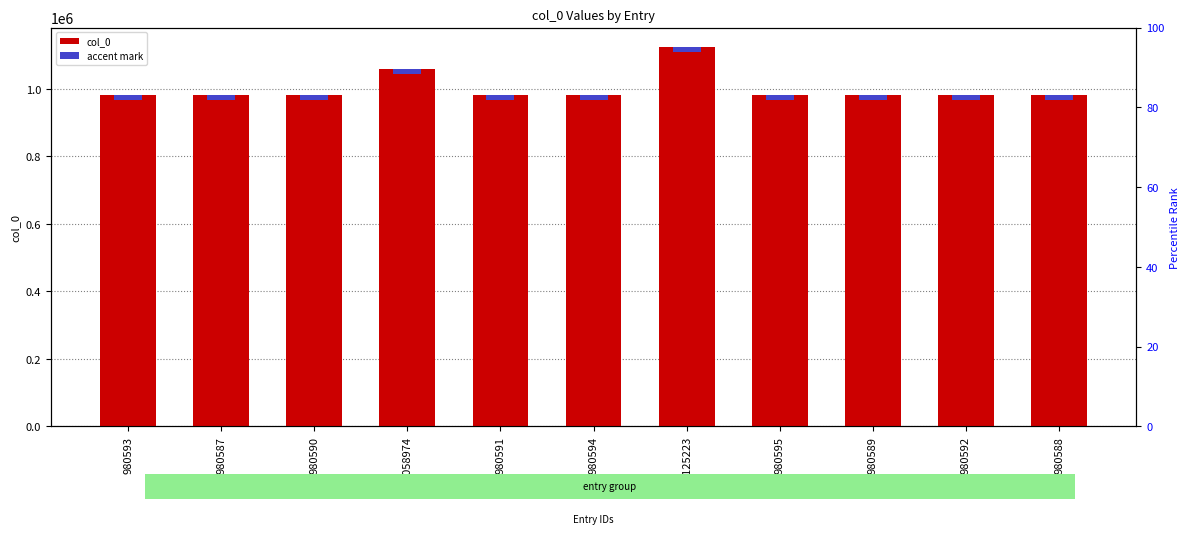

What is the average value of the col_0 series?

1000865.1